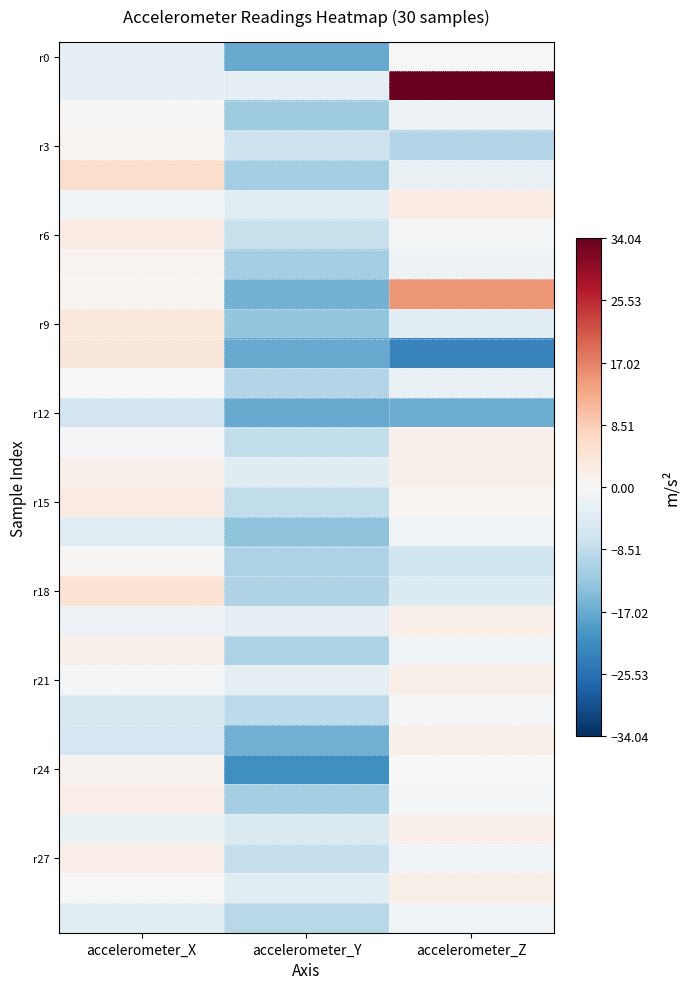

What is the minimum value shown in the chart?

-22.4